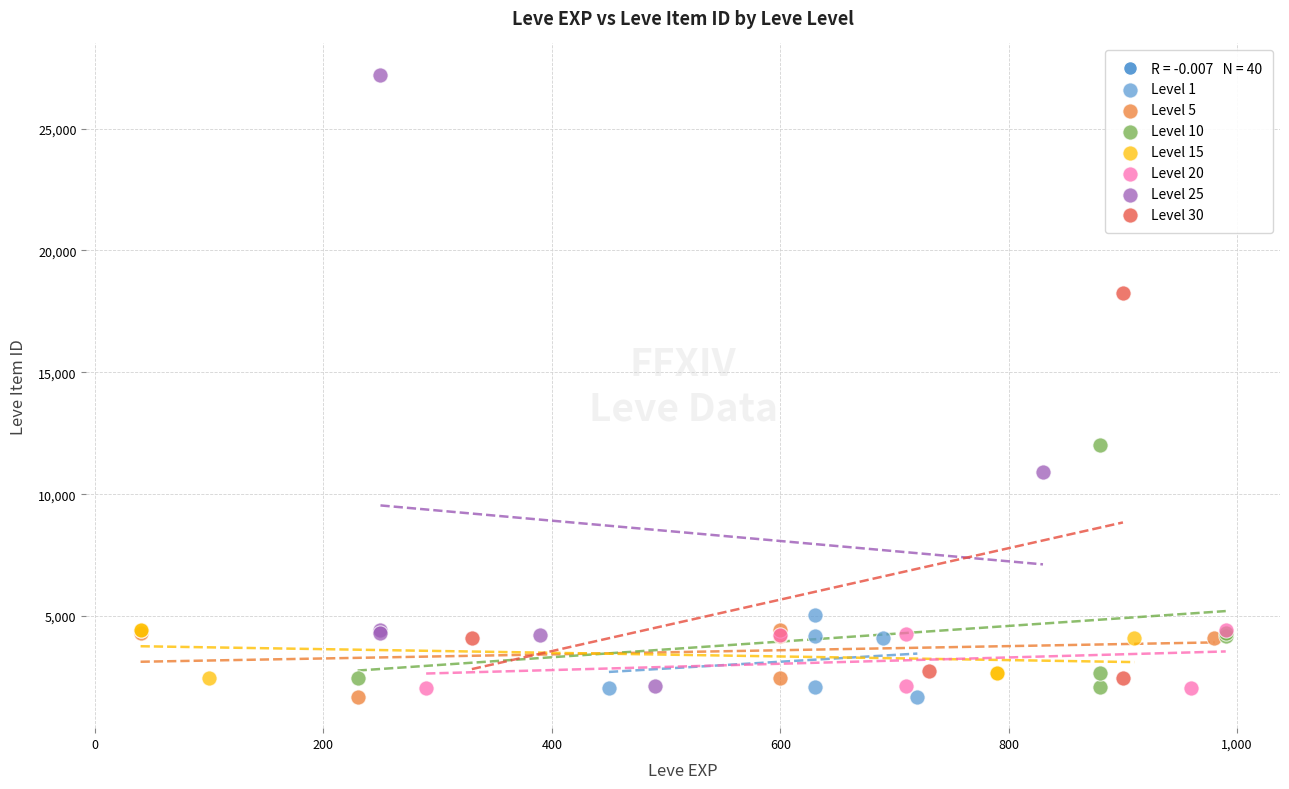

Which series has the widest spread of Y values?

Level 25